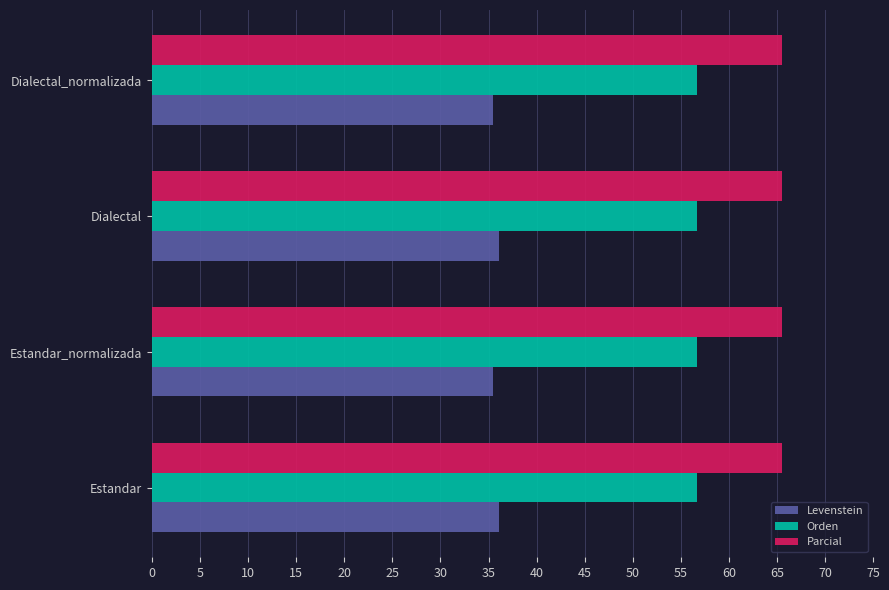

True or false: Levenstein has a value of 57.3 at Dialectal.

False